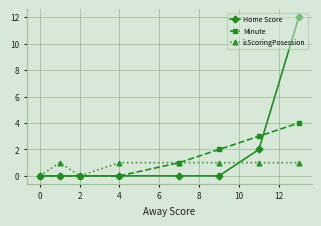

What is the value of the Home Score point at the 7th from the left?

2